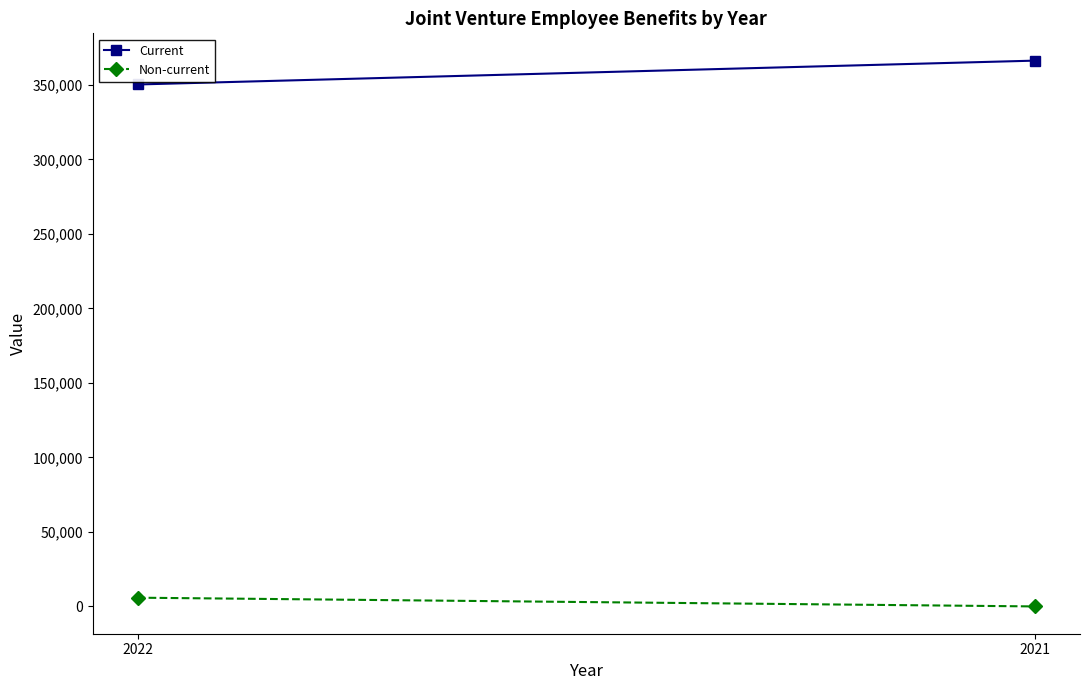

Rank the series by their average value, from highest to lowest.

Current, Non-current